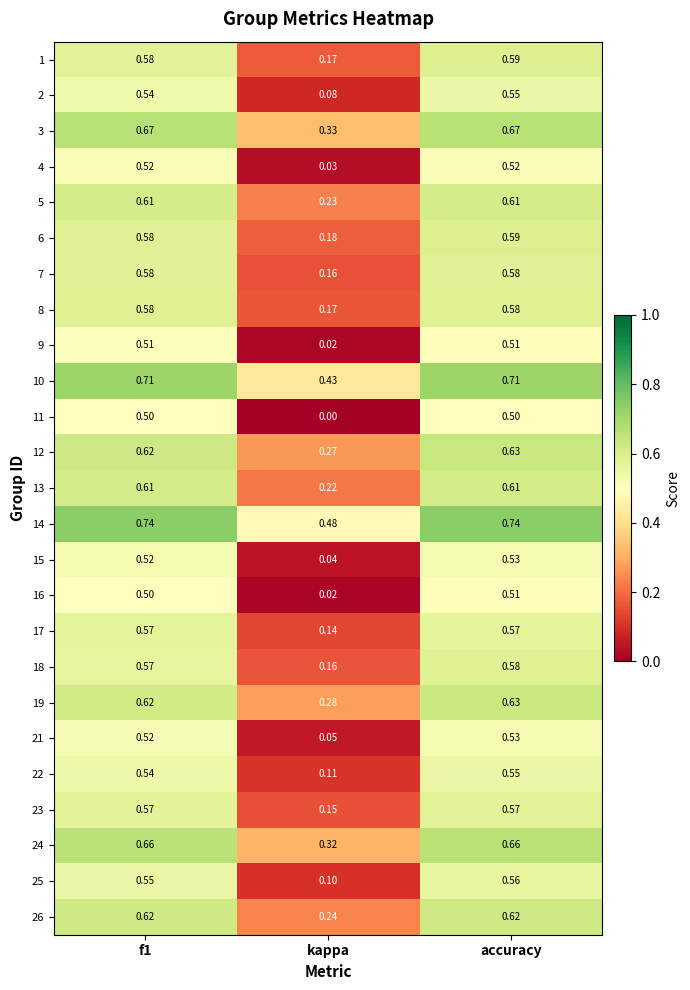

What is the total value across all series at f1?

14.6